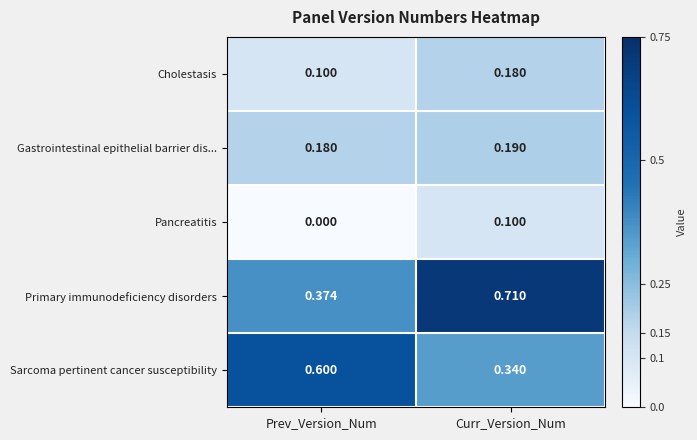

Rank the categories by Cholestasis value from lowest to highest.

Prev_Version_Num, Curr_Version_Num